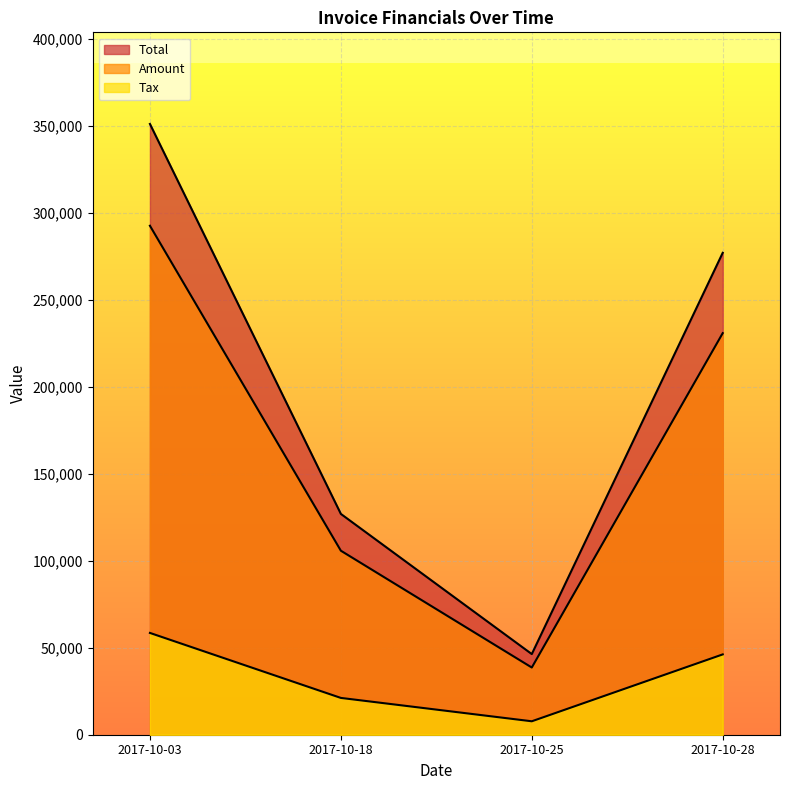

What are all the series names shown in the legend?

Amount, Tax, Total